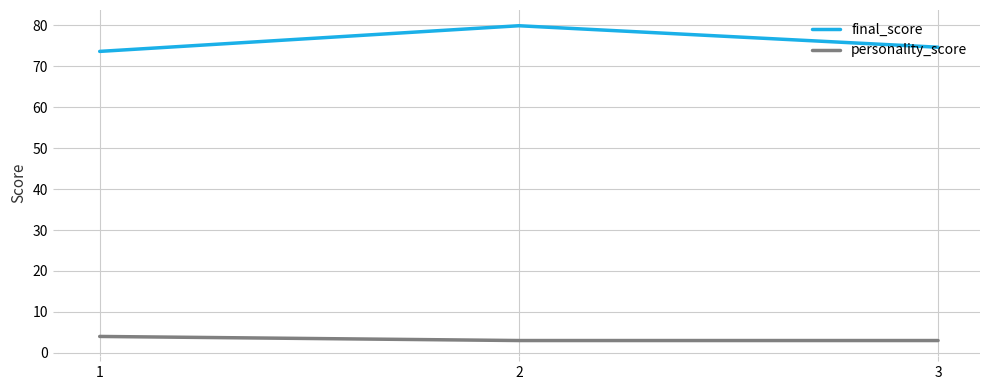

What is the approximate value of final_score at 2?

79.9